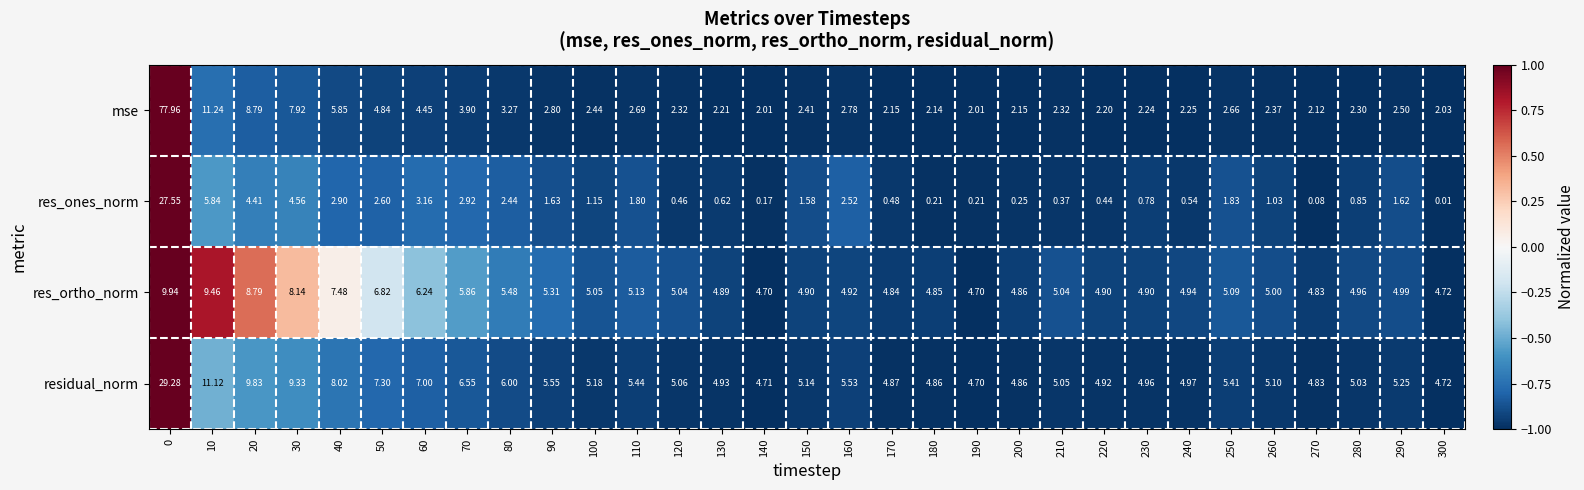

Rank the series by their maximum value, from lowest to highest.

res_ortho_norm, res_ones_norm, residual_norm, mse